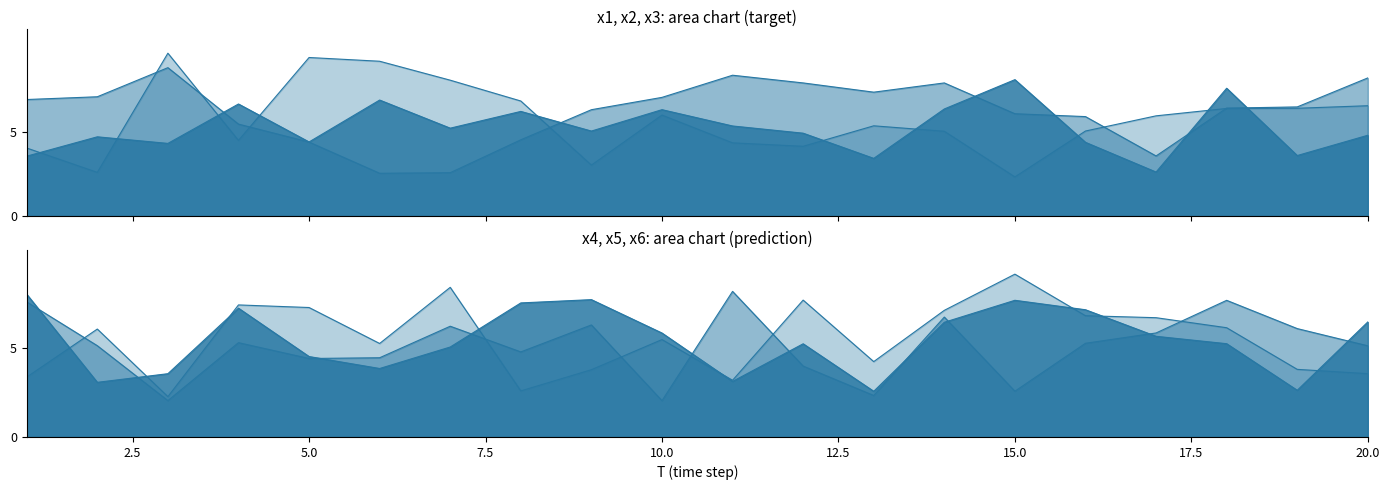

At which label does x4 reach its peak?

1